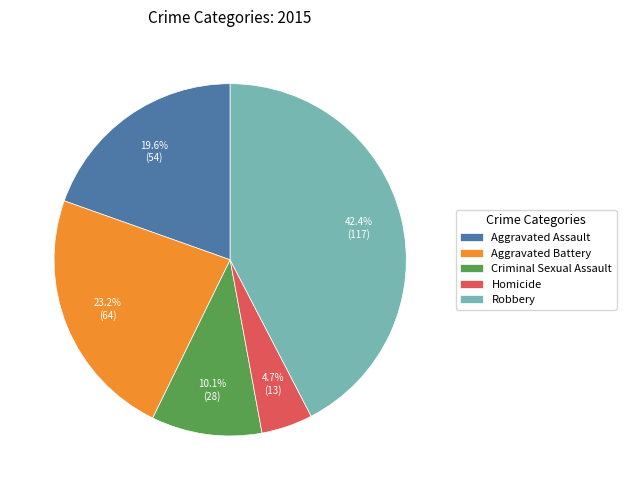

Which has a higher value, Homicide or Criminal Sexual Assault?

Criminal Sexual Assault